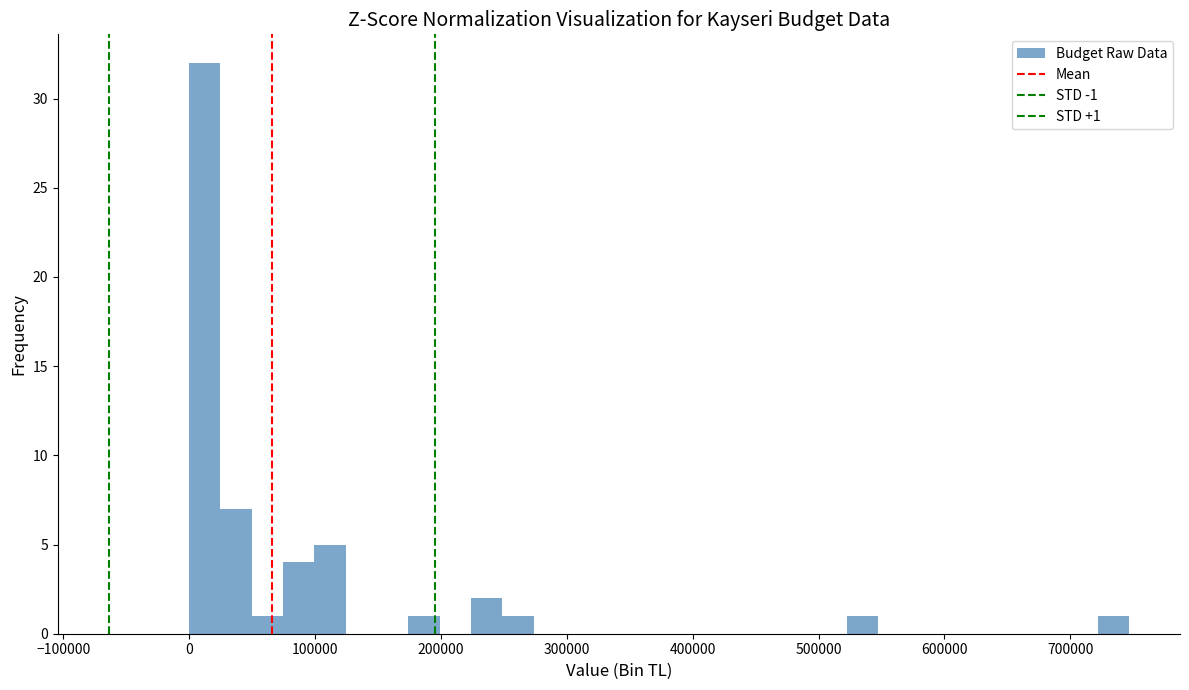

Around what value on the x-axis is the tallest bar? Give the approximate position of its centre, as read against the axis.

10000